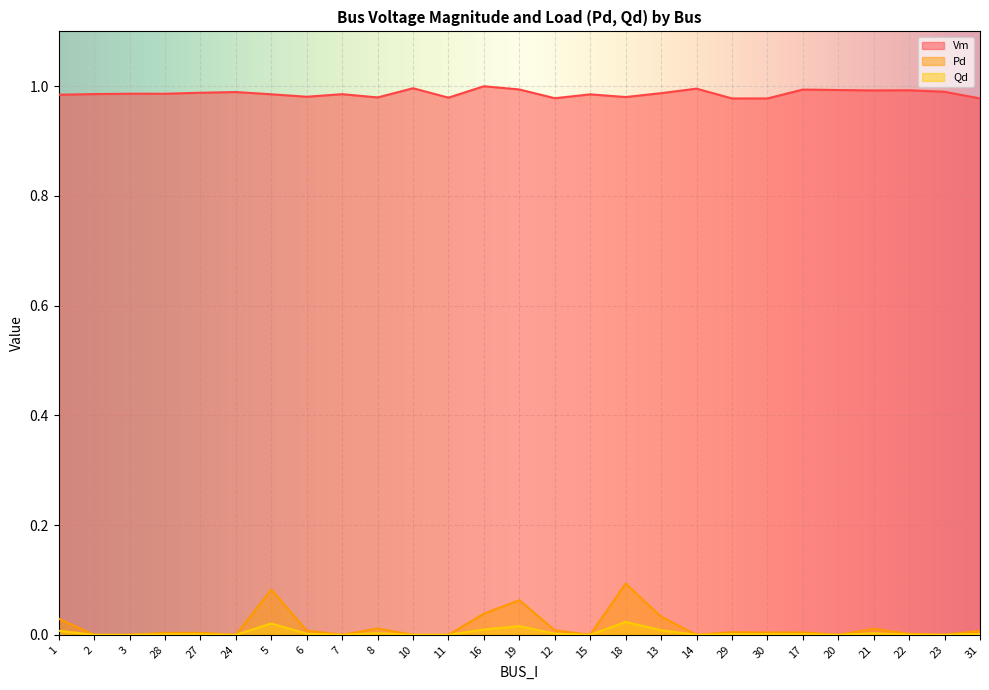

Between 14 and 20, which series saw the biggest shift?

Vm